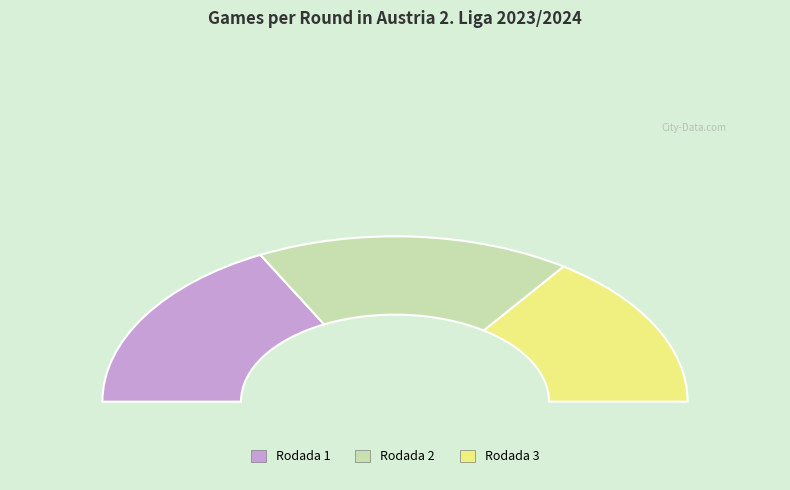

True or false: Rodada 1 accounts for 21% of the total.

False